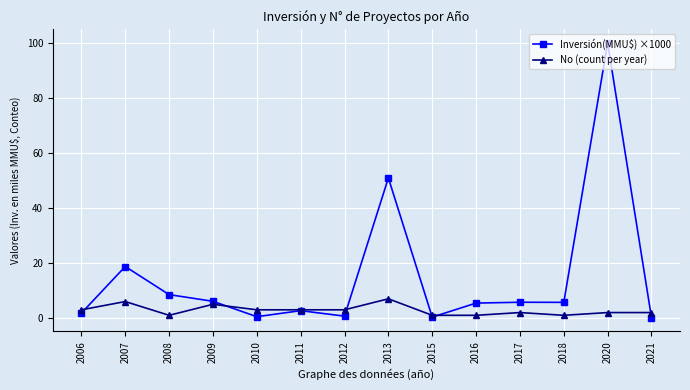

At 2018, list the series in order from largest to smallest.

Inversión(MMU$) ×1000, No (count per year)